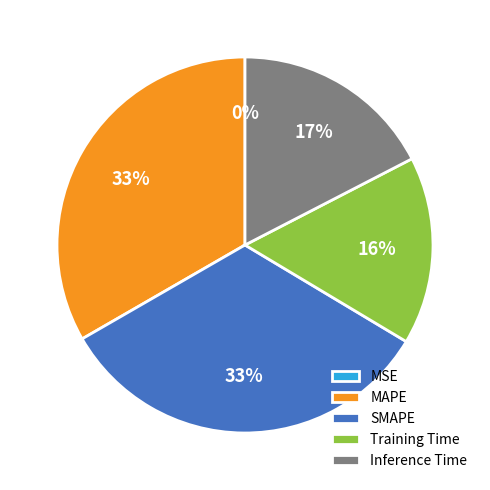

Is there a majority slice in this chart?

No